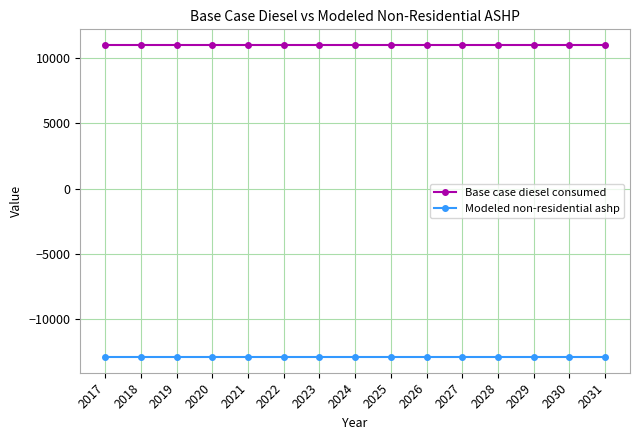

What is the spread (max minus min) of values at 2017?

23991.7